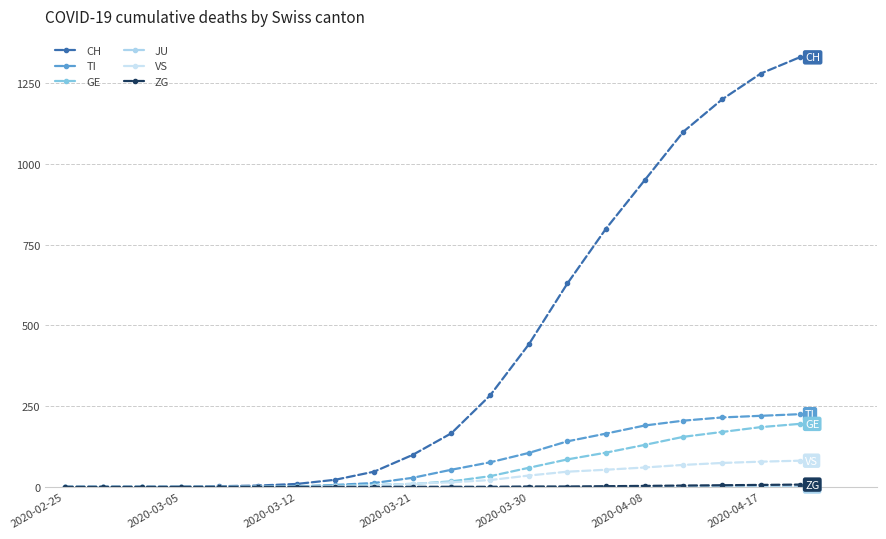

How many values in the TI series are below 53?

10